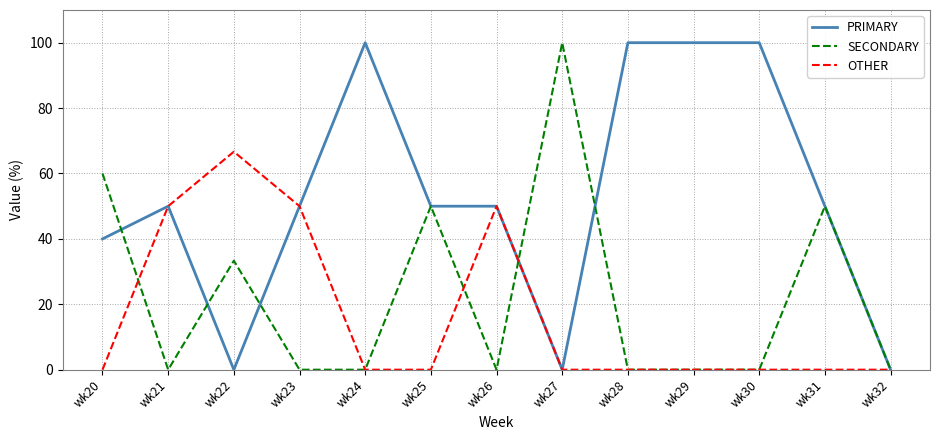

What value does the PRIMARY series have at wk29?

100.0